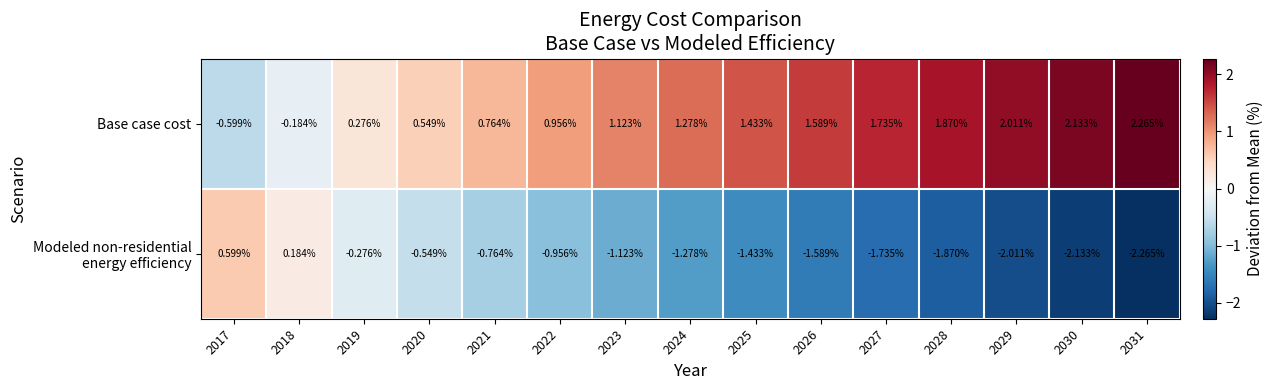

Which series has the largest total across all categories?

Base case cost